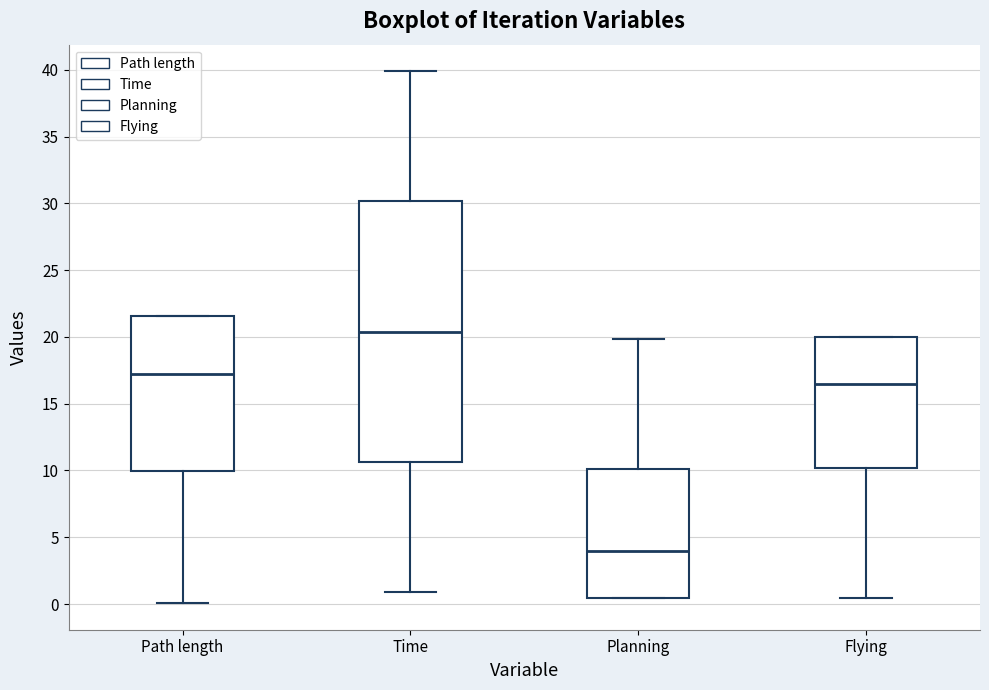

Reading left to right, read every box against the y-axis: the position of its median line, the range the box covers, and the ends of its whiskers. The values are not printed on the chart, so give them approximately, as read against the axis.

Path length: median 17.0, box 10.0 to 21.5, whiskers 0.0 to 21.5
Time: median 20.5, box 10.5 to 30.0, whiskers 1.0 to 40.0
Planning: median 4.0, box 0.5 to 10.0, whiskers 0.5 to 20.0
Flying: median 16.5, box 10.0 to 20.0, whiskers 0.5 to 20.0